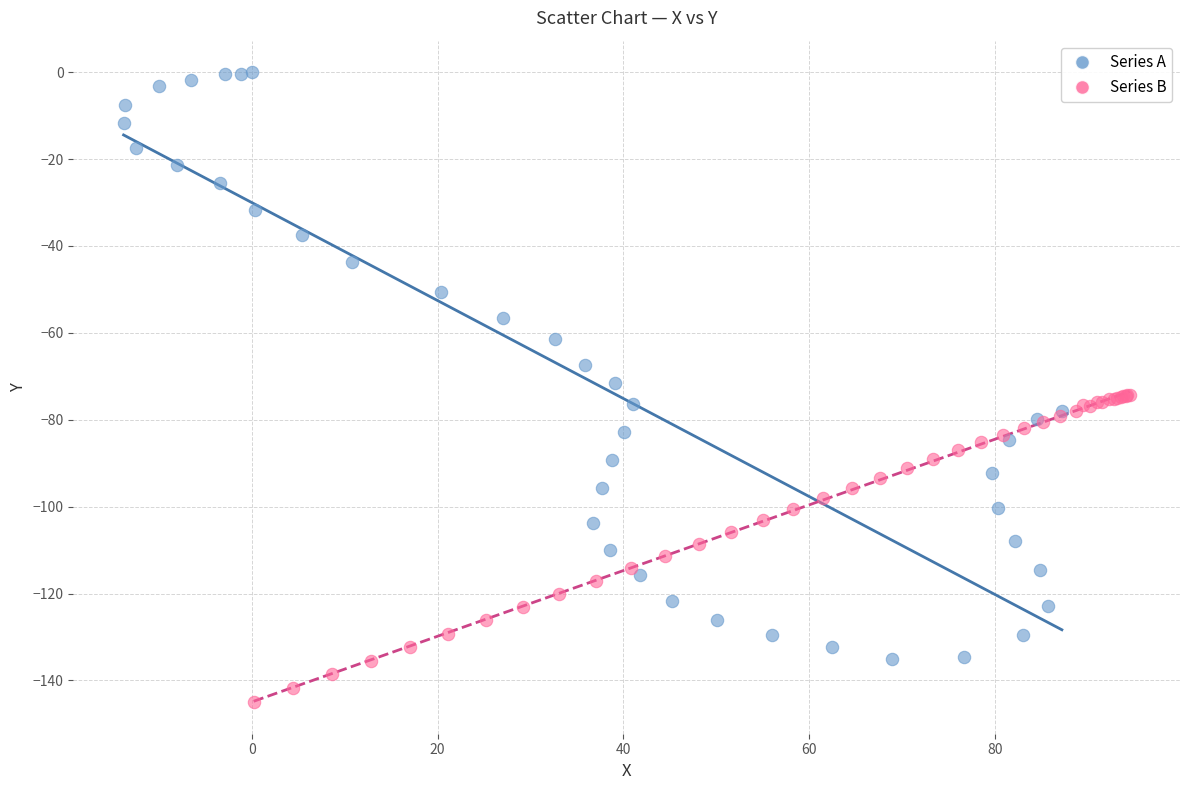

Which series has the widest spread of Y values?

Series A